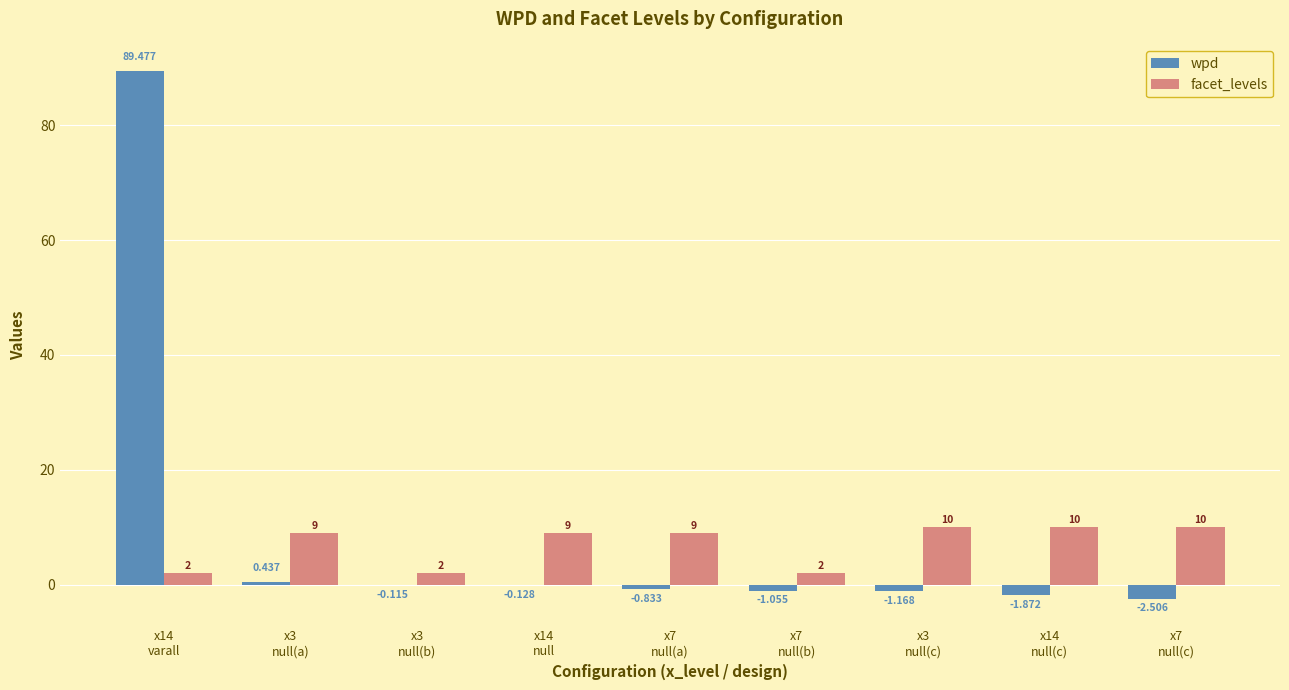

What are all the series names shown in the legend?

wpd, facet_levels